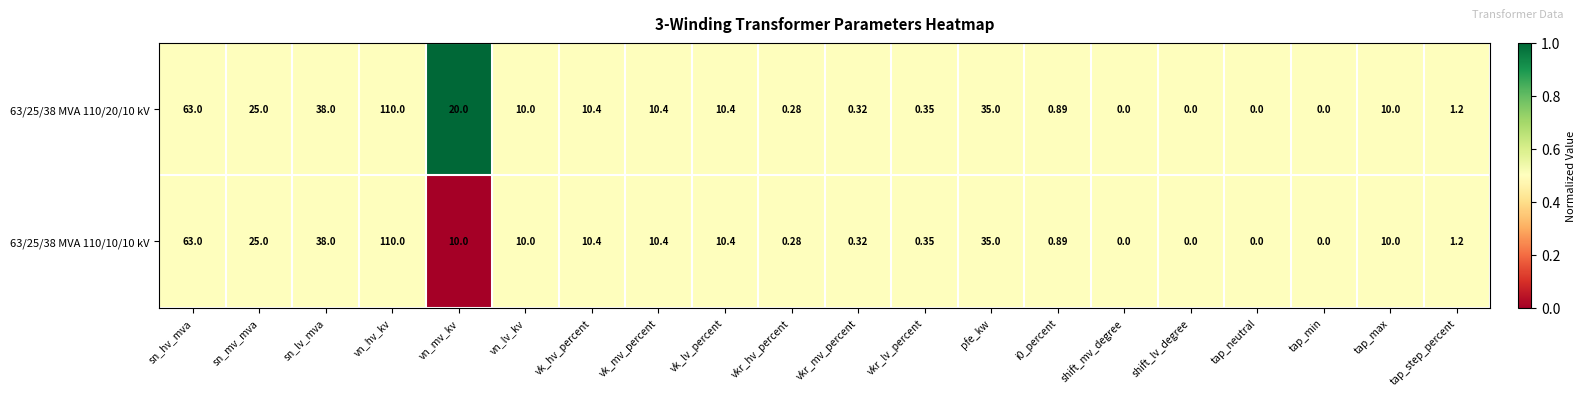

At which label does 63/25/38 MVA 110/20/10 kV reach its peak?

vn_hv_kv